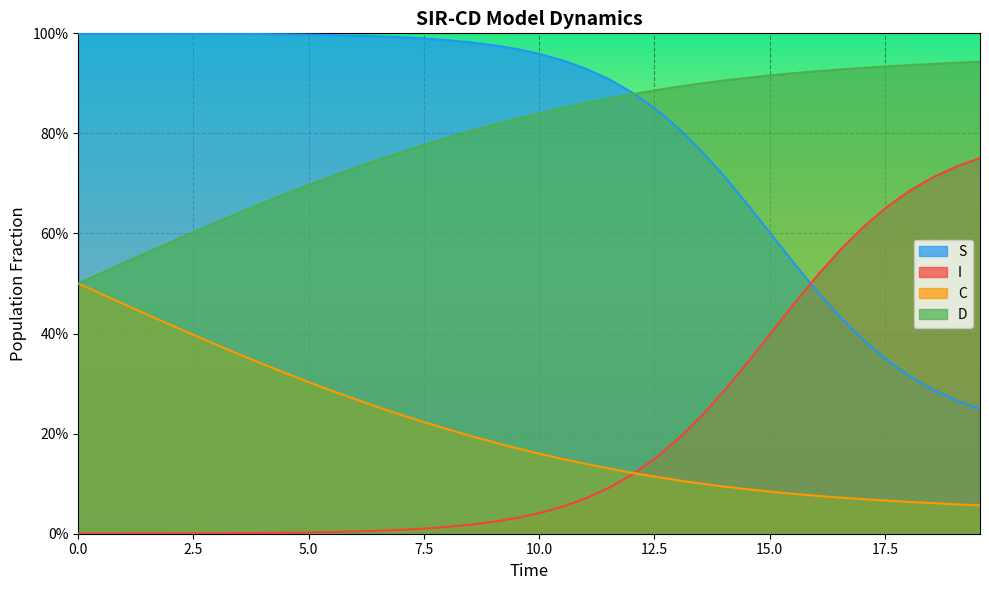

The D series shows 0.0 at 36. True or false?

False